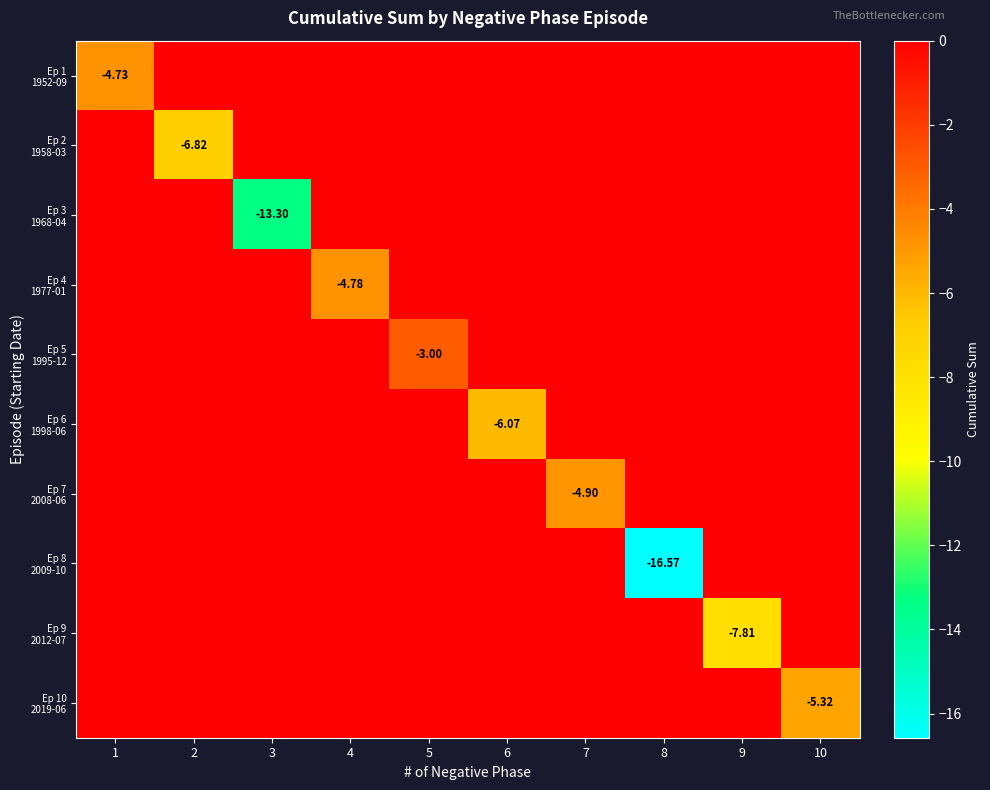

Where is Ep 5 1995-12 nearest to the value -1?

1